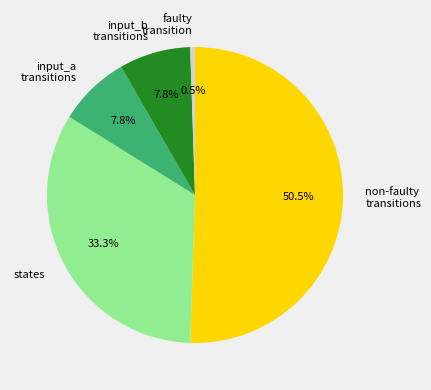

Which slice is the largest?

non-faulty transitions